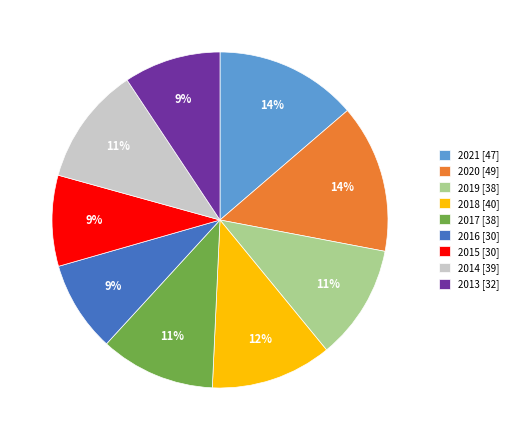

Is there a majority slice in this chart?

No